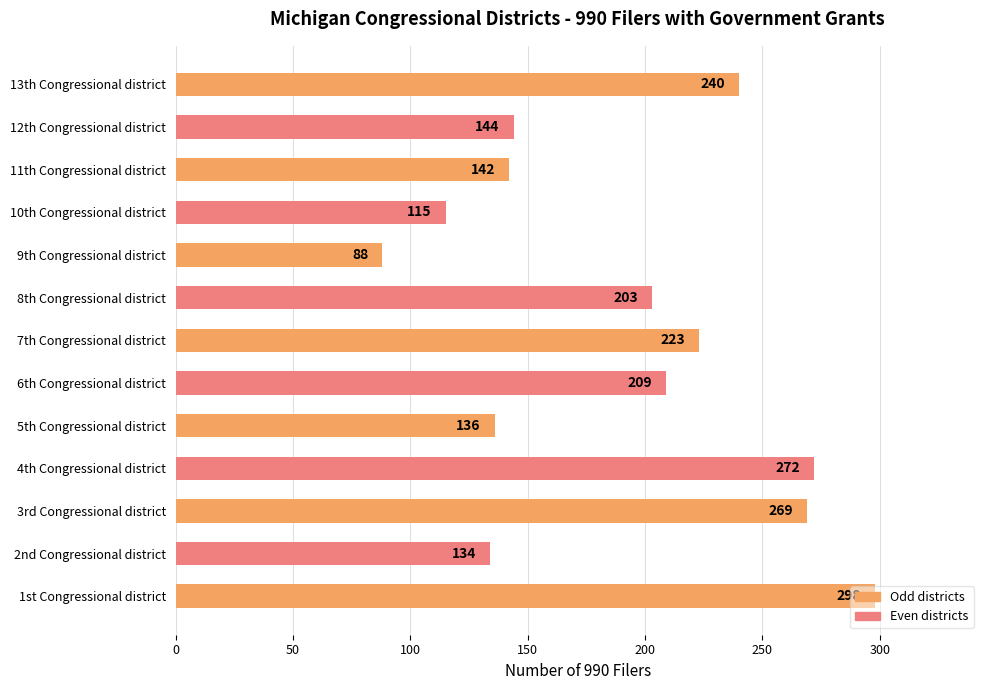

Is it true that the value at 3rd Congressional district is 457?

False